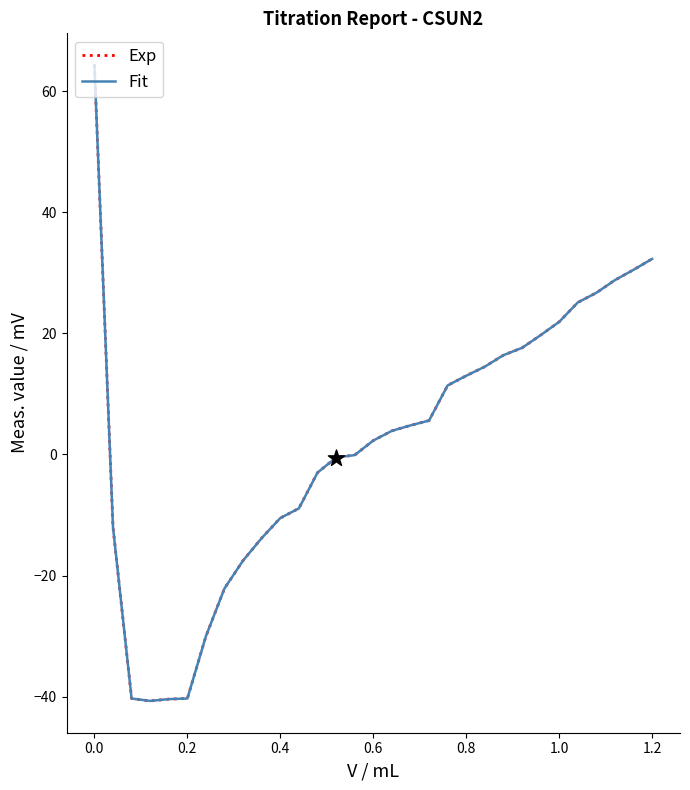

Does the chart have visible grid lines?

No